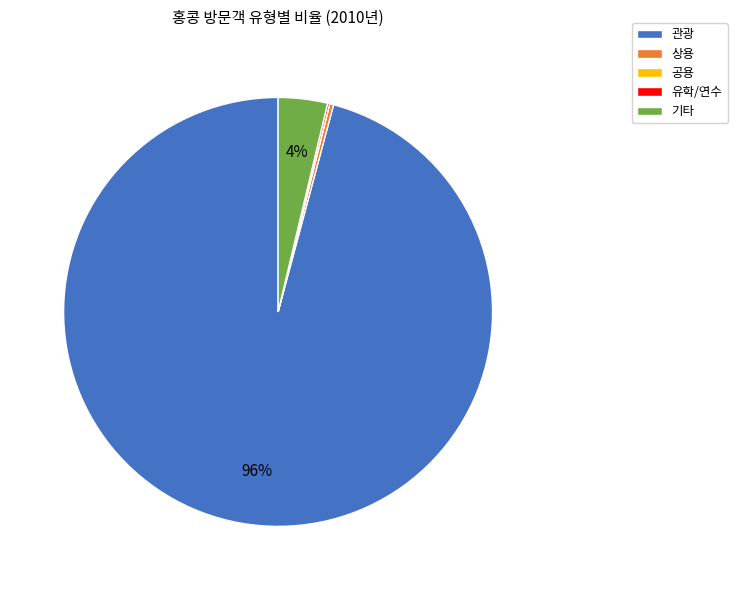

To the nearest percent, what is the difference between the largest and smallest slice percentages?

96%